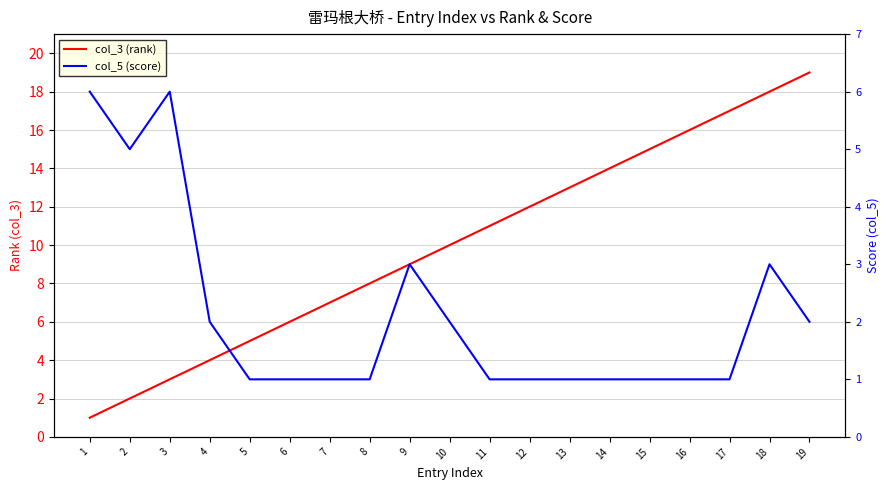

What is the difference between the second highest and minimum values in the col_3 (rank) series?

17